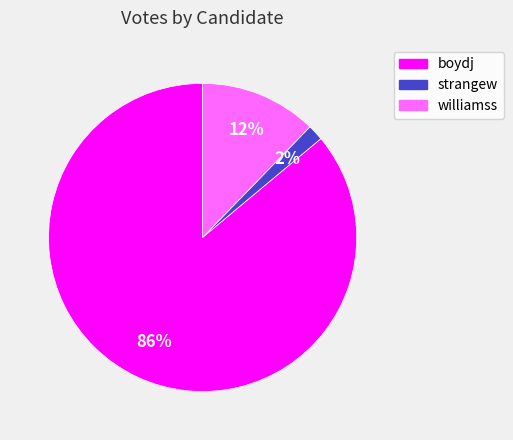

How many slices are in this pie chart?

3